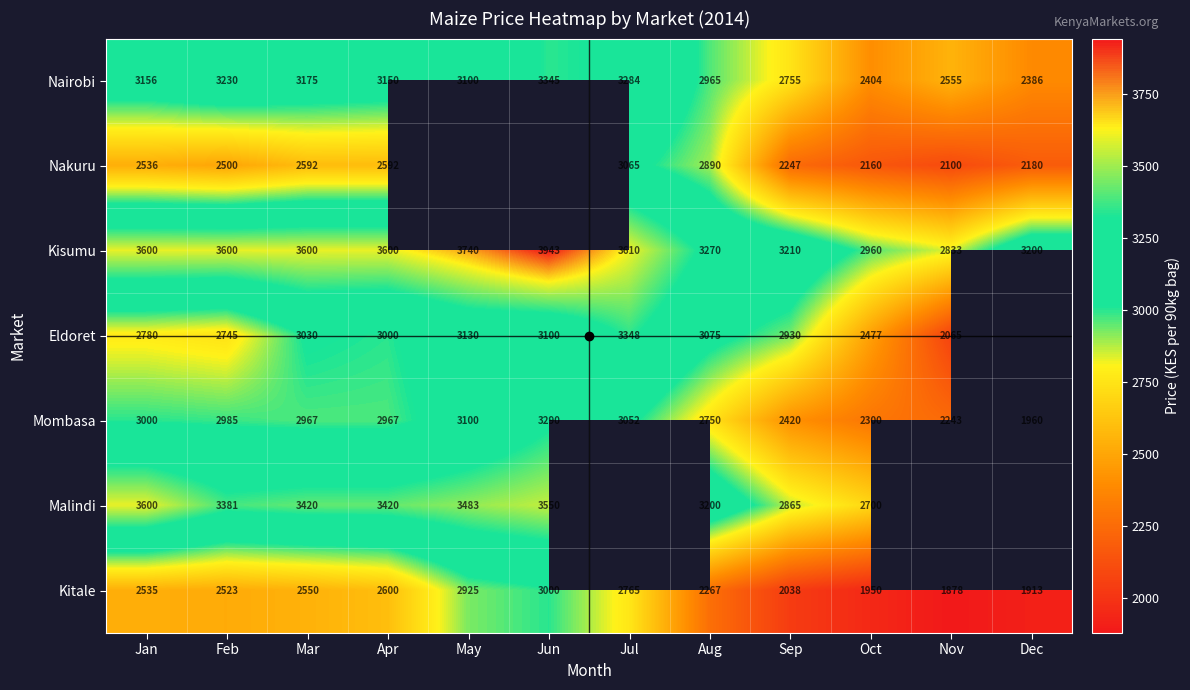

What is the spread (max minus min) of values at Apr?

1008